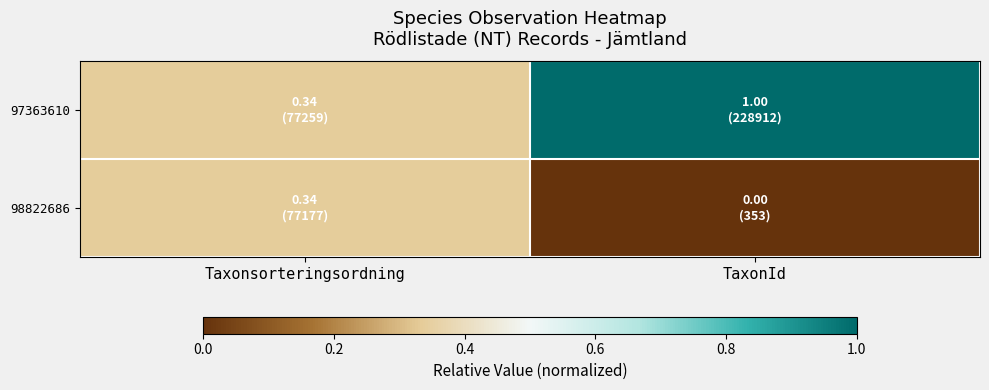

Rank the series by their average value, from highest to lowest.

97363610, 98822686